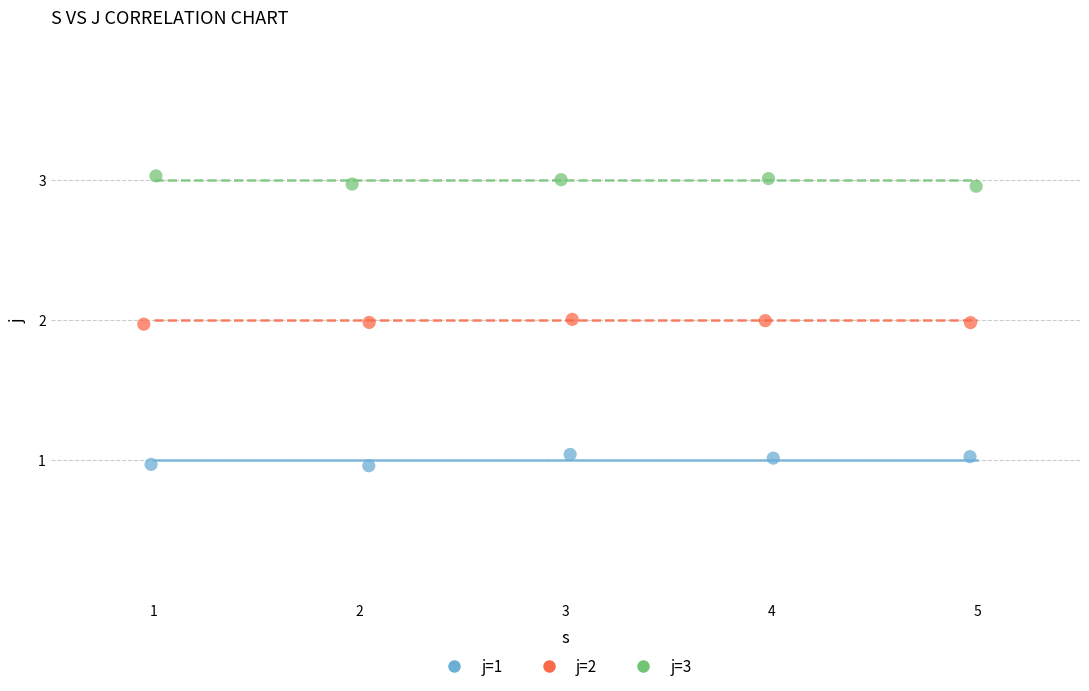

Which series contains the lowest Y value?

j=1